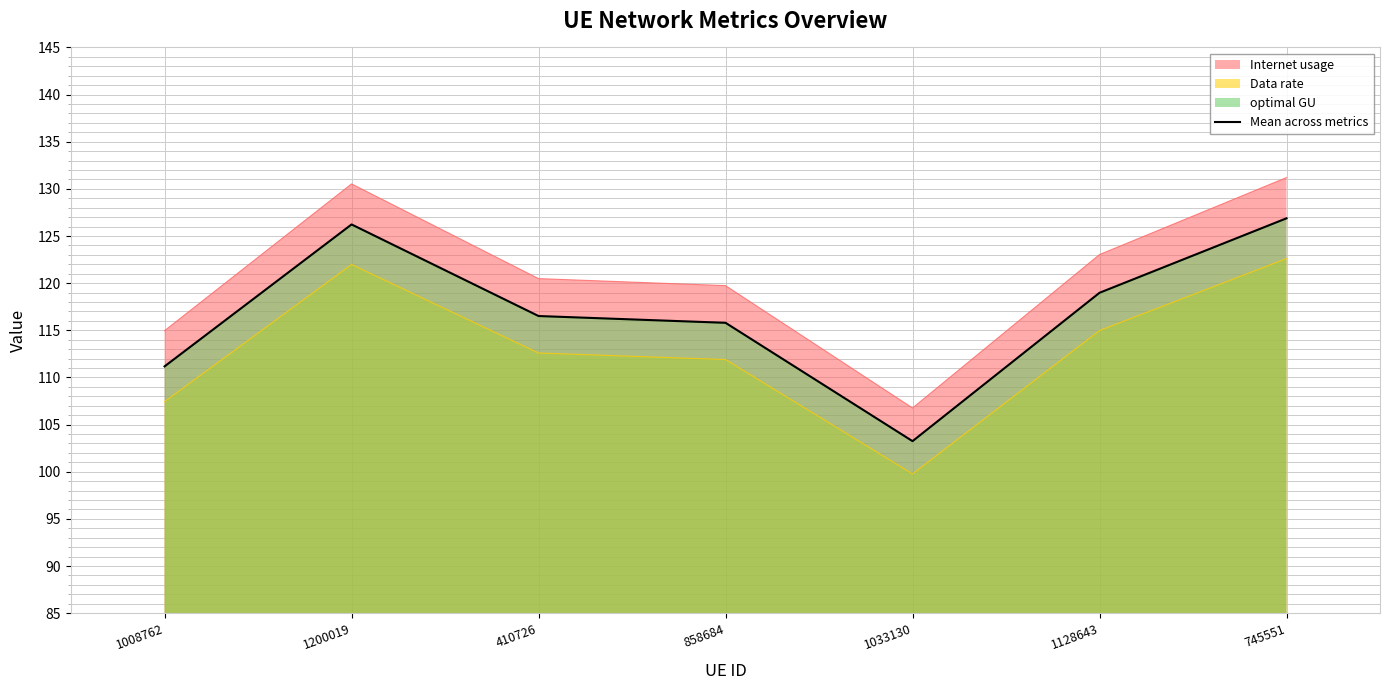

Read the Internet usage value at 410726.

120.5